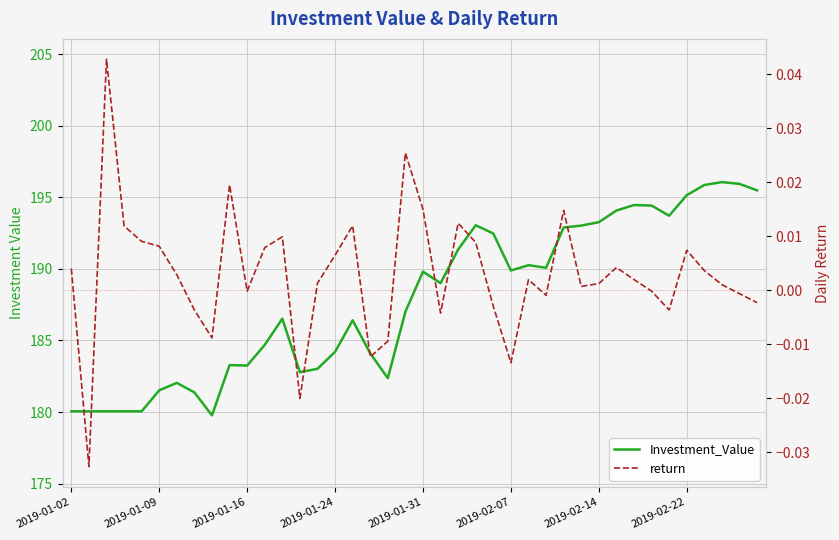

At 37, list the series in order from largest to smallest.

Investment_Value, return